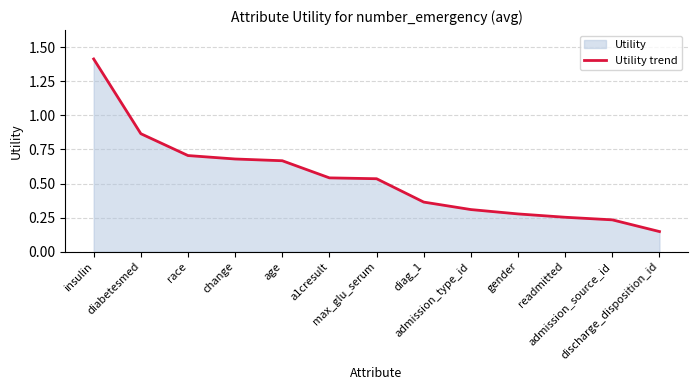

True or false: there are more than 0 points higher than both neighbors.

False